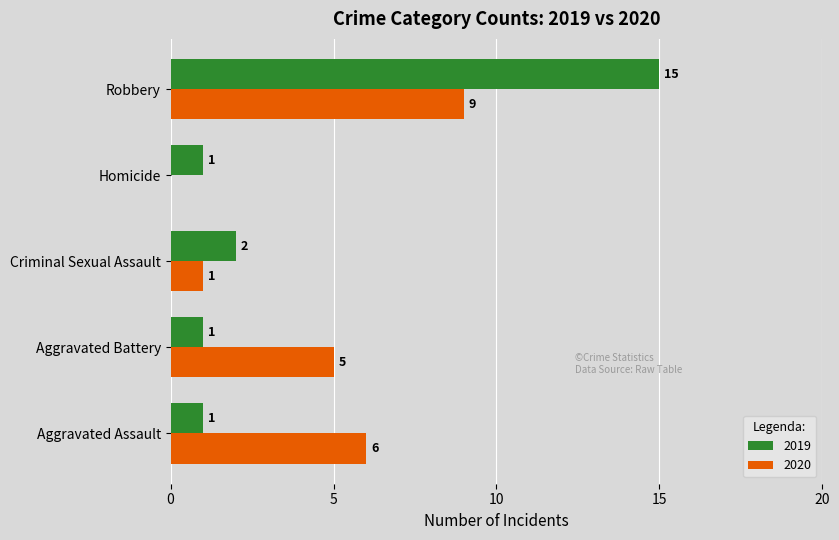

The value of 2020 at Aggravated Assault is 6. True or false?

True